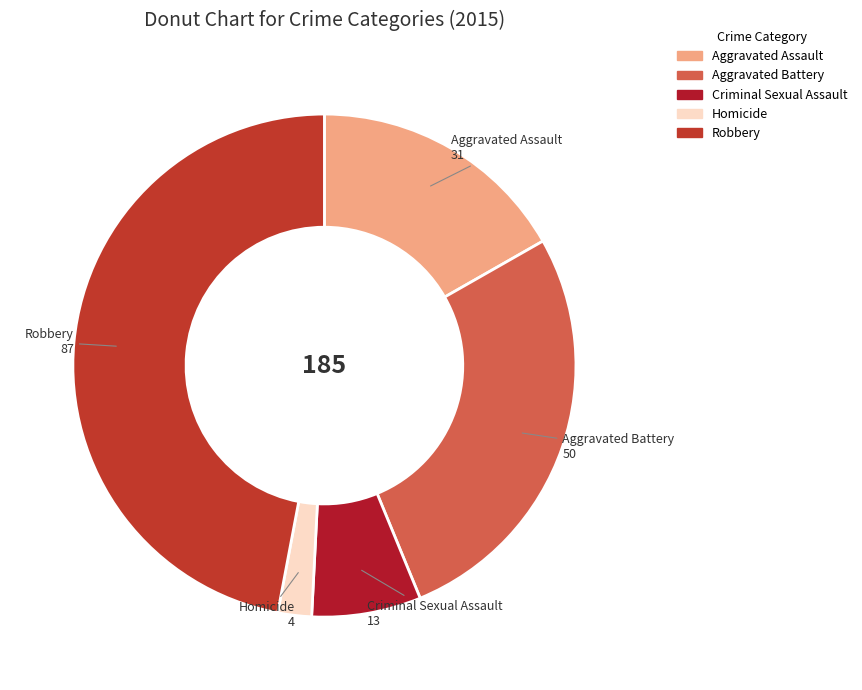

Does any single category account for the majority?

No